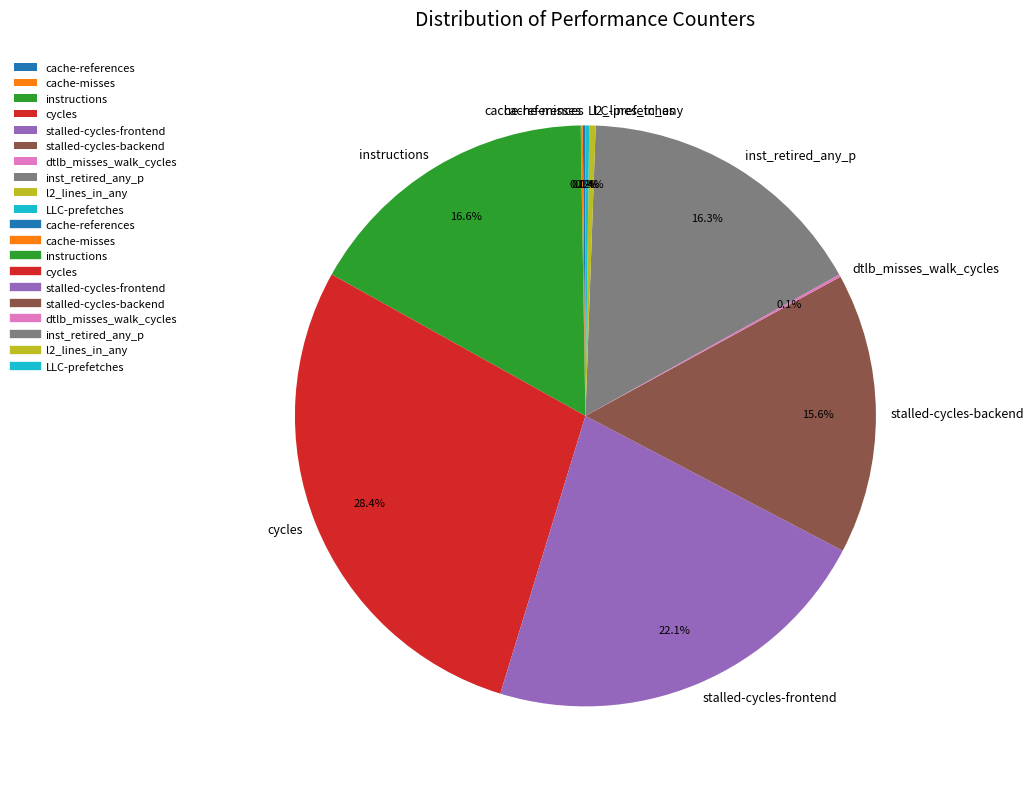

What is the largest slice in the pie chart?

cycles